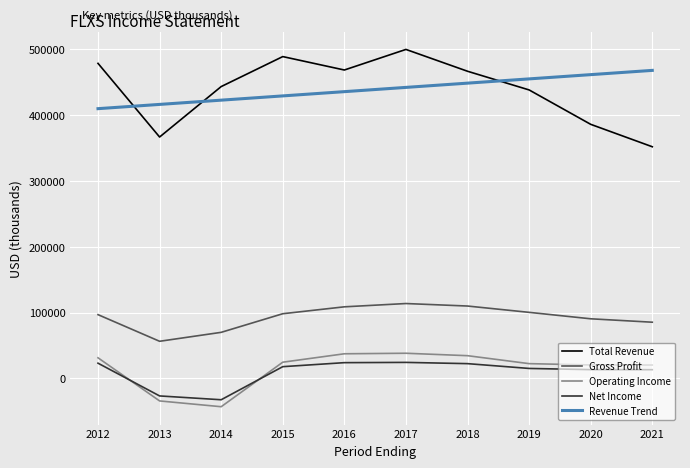

What is the average value of the Total Revenue series?

439120.0